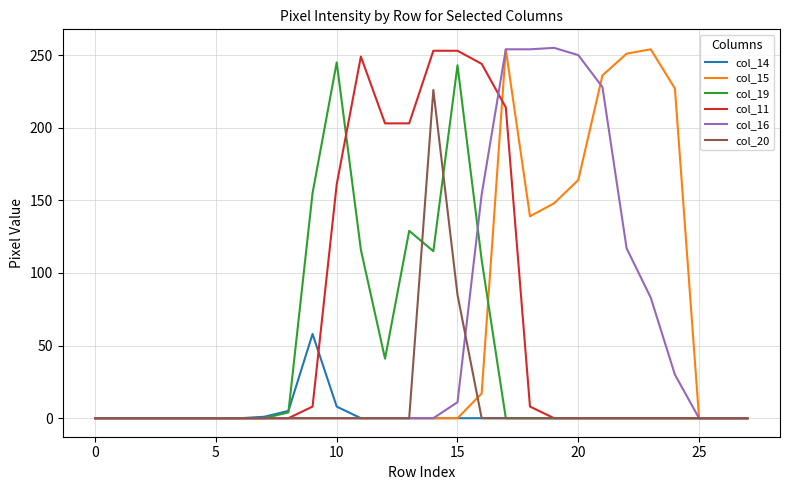

At which category does col_16 reach its first local peak?

19